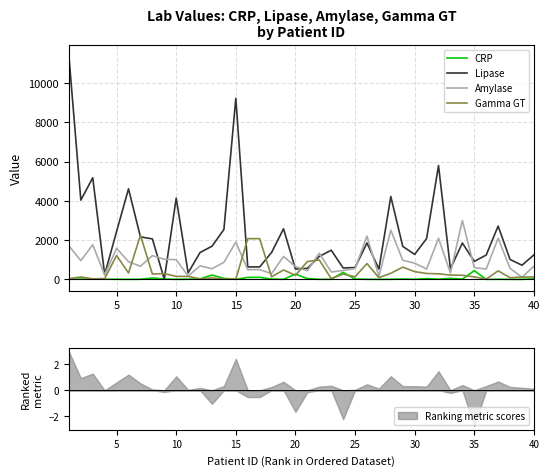

What are all the series names shown in the legend?

CRP, Lipase, Amylase, Gamma GT